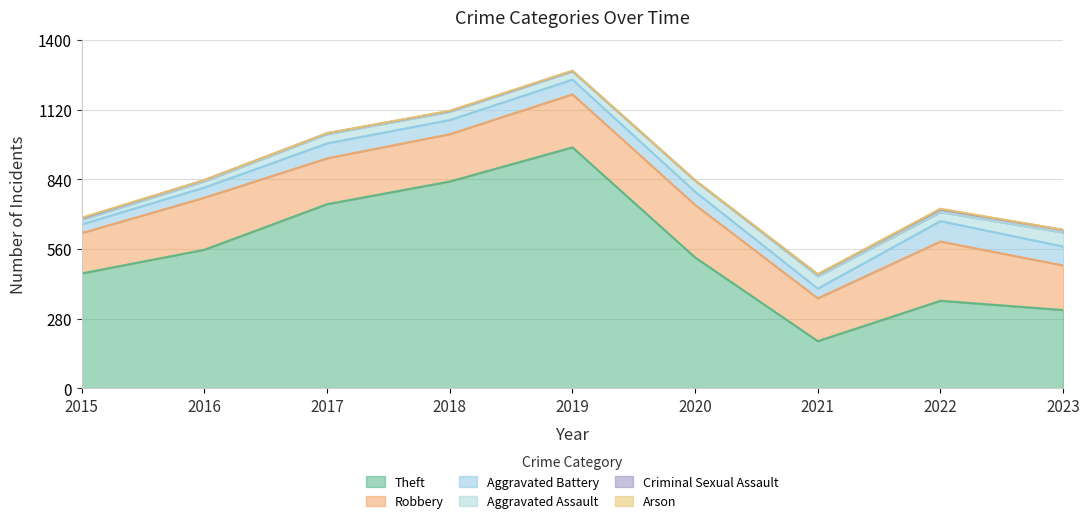

List the labels in order of Robbery value, smallest first.

2015, 2021, 2023, 2017, 2018, 2016, 2020, 2019, 2022